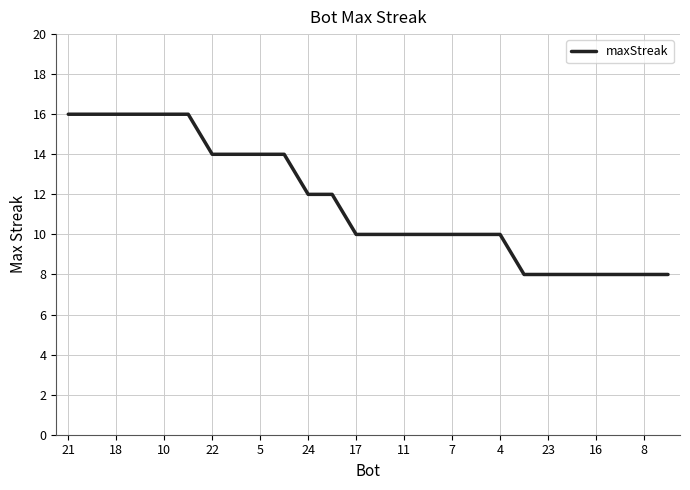

What is the greatest value displayed?

16